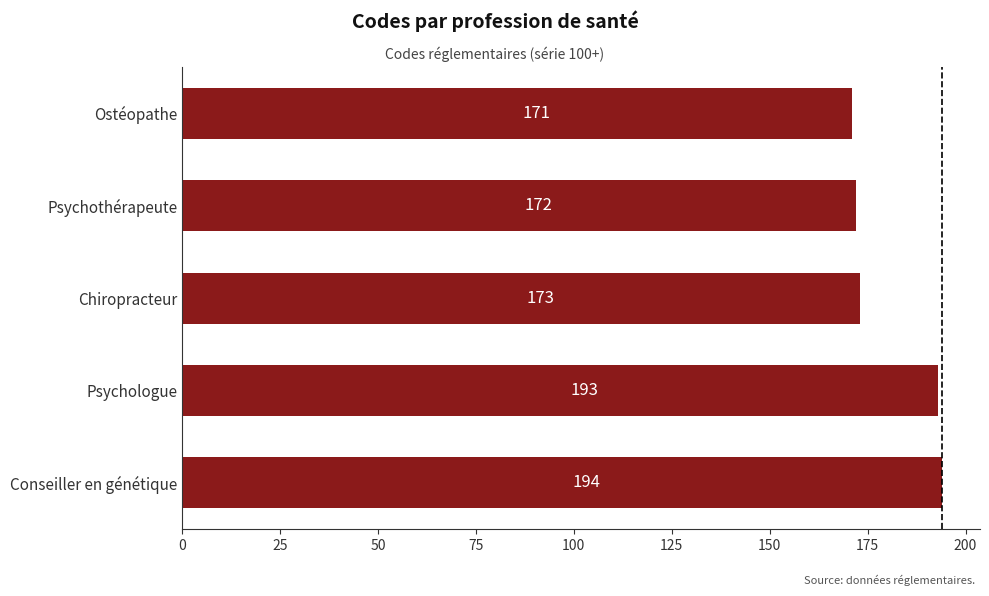

True or false: the data shows 172 at Psychothérapeute.

True